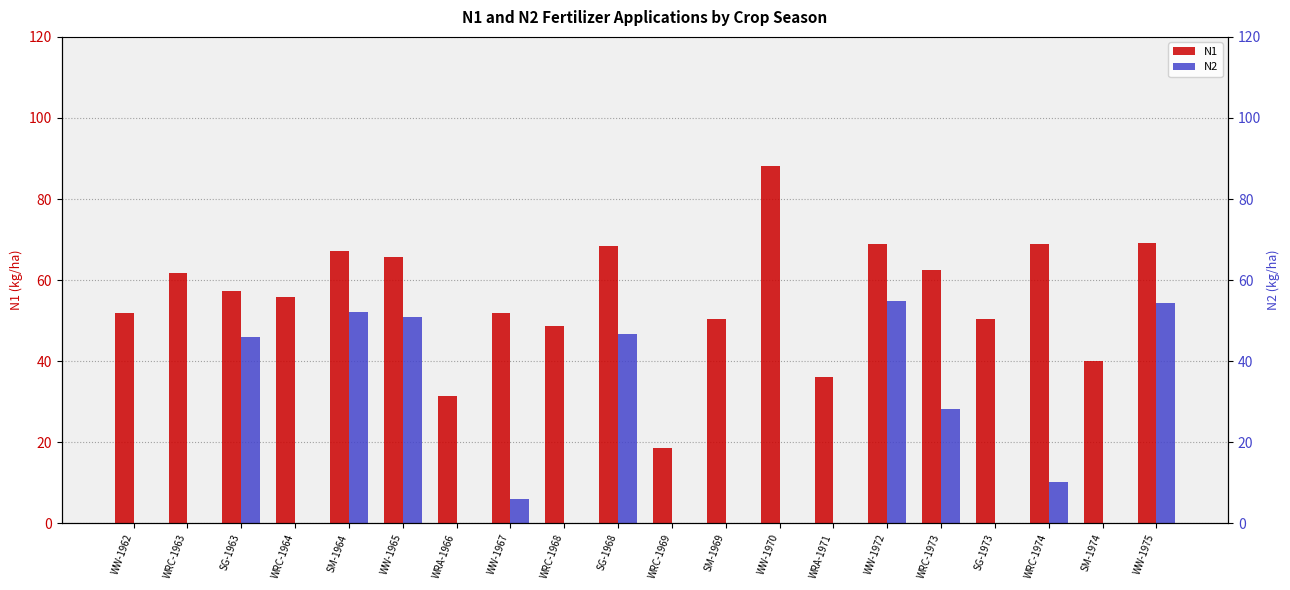

What is the total value across all series at WRC-1964?

55.9